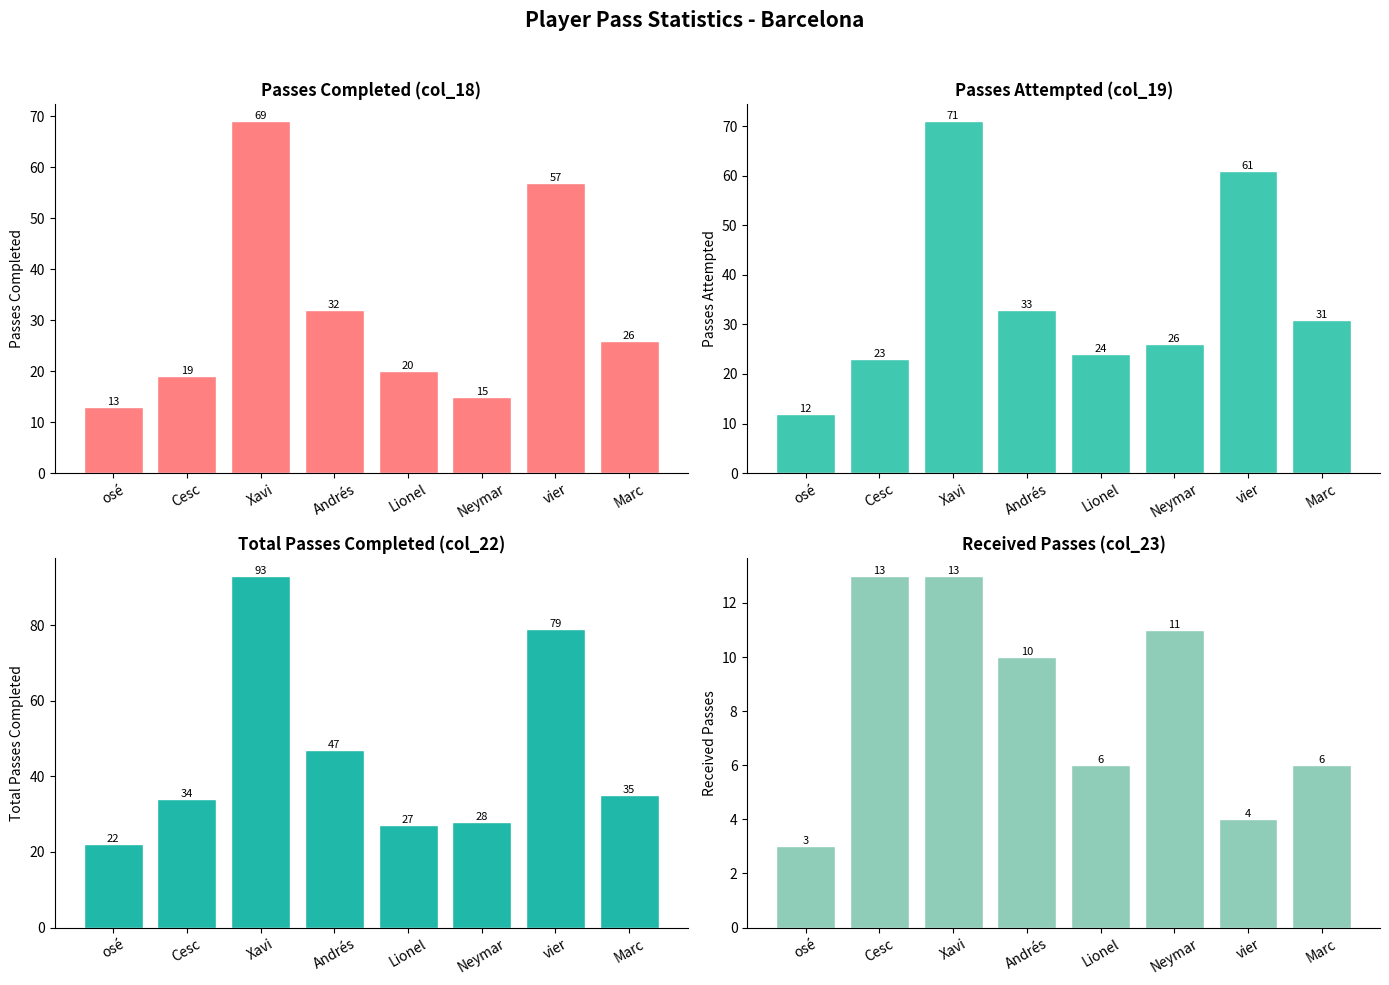

What is the maximum value shown in the chart?

93